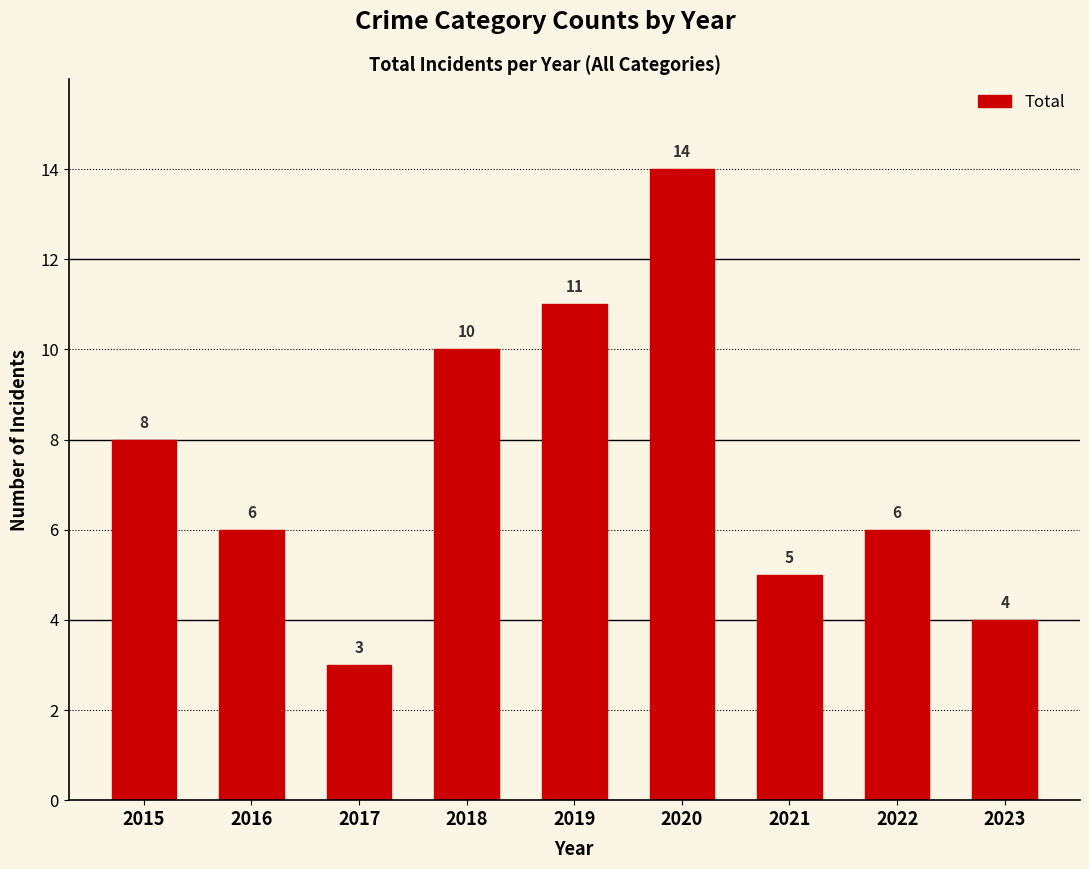

What is the maximum value shown in the chart?

14